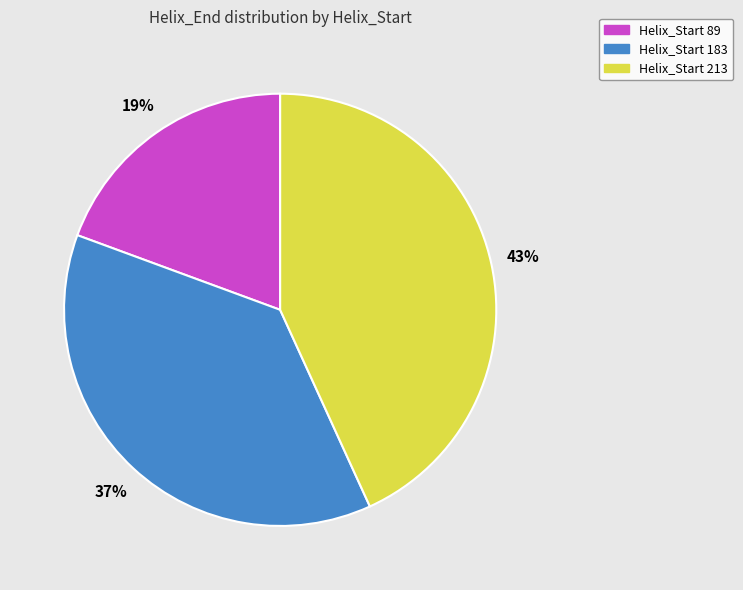

To the nearest percent, what is the average slice percentage?

33%